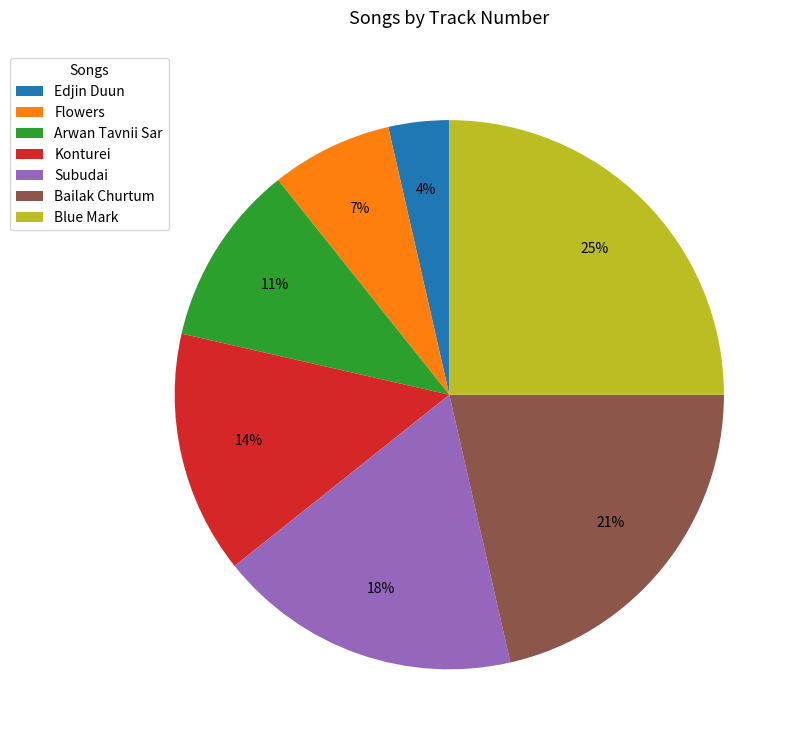

To the nearest percent, what percentage of the pie is Flowers?

7%